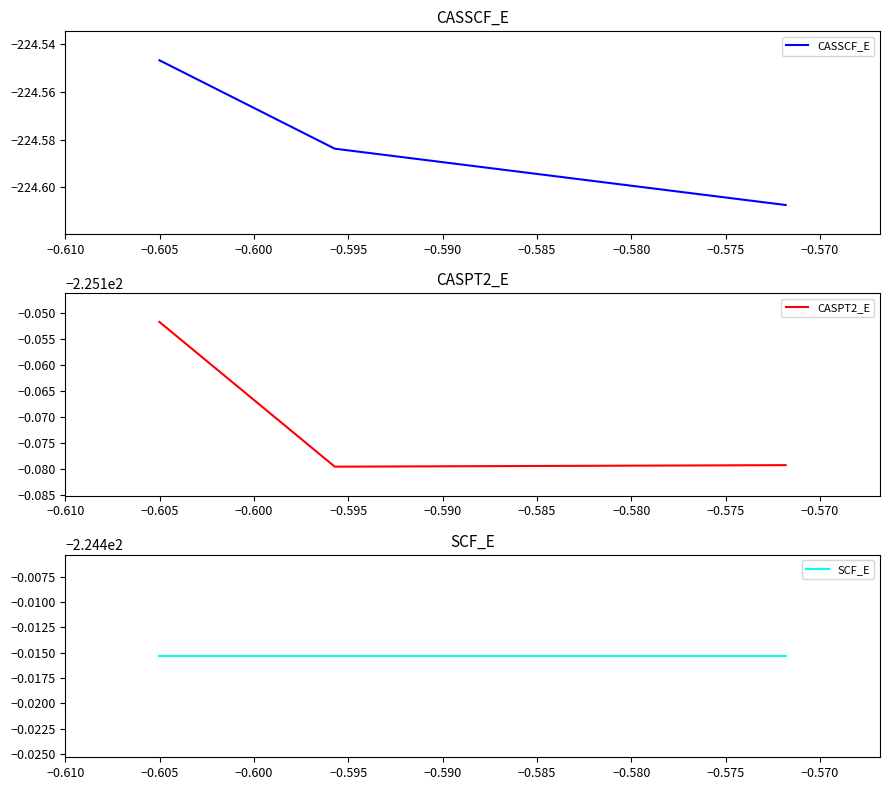

Rank the series by their average value, from lowest to highest.

CASPT2_E, CASSCF_E, SCF_E